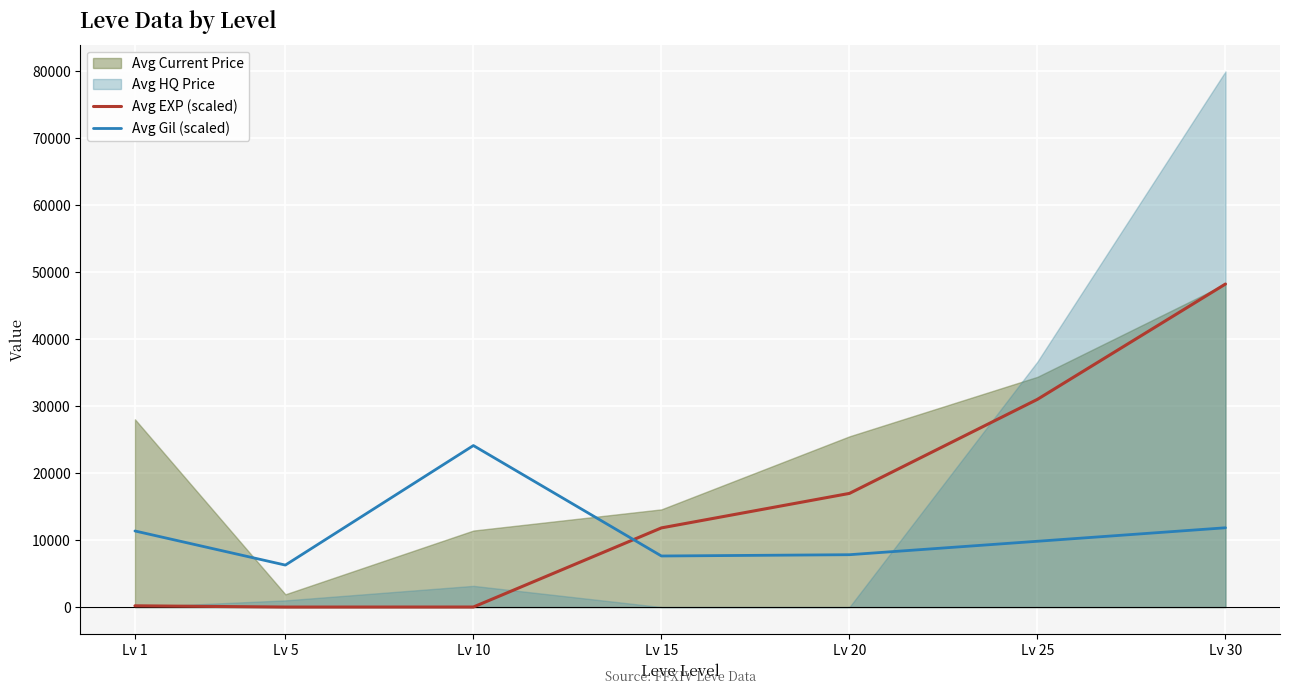

Where do Avg Gil (scaled) and Avg EXP (scaled) first cross each other?

Lv 10 and Lv 15